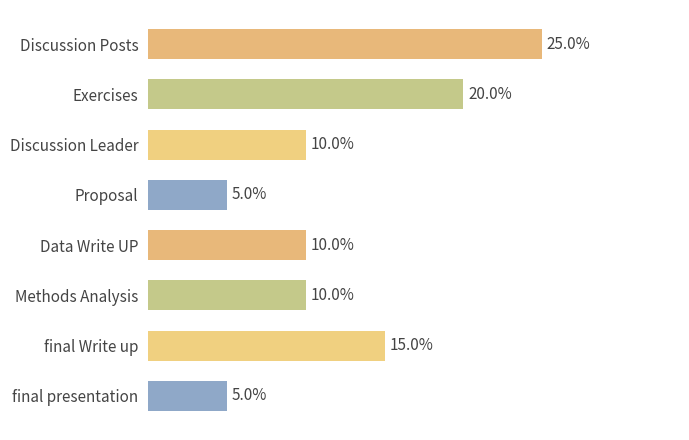

Are the bars horizontal?

Yes